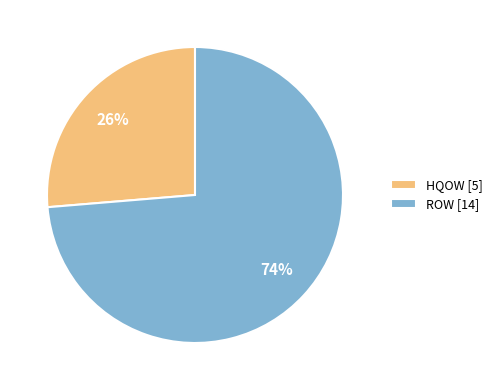

To the nearest percent, what is the combined percentage of HQOW and ROW?

100%